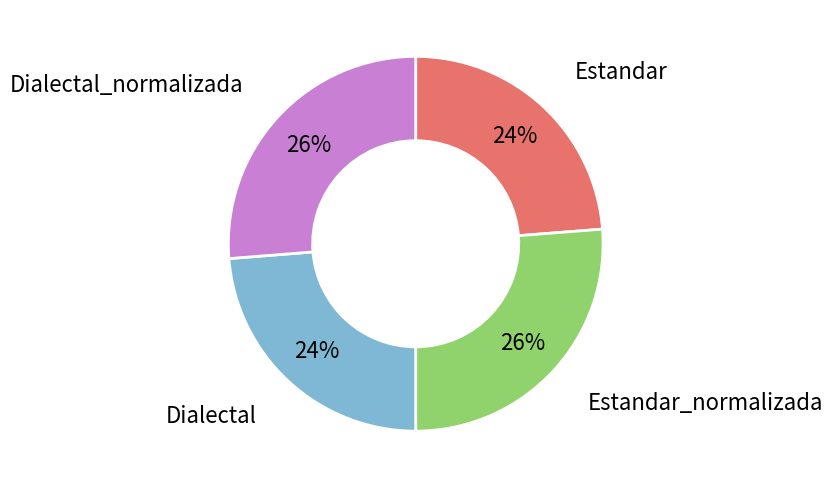

To the nearest percent, what percentage of the pie is Dialectal?

24%